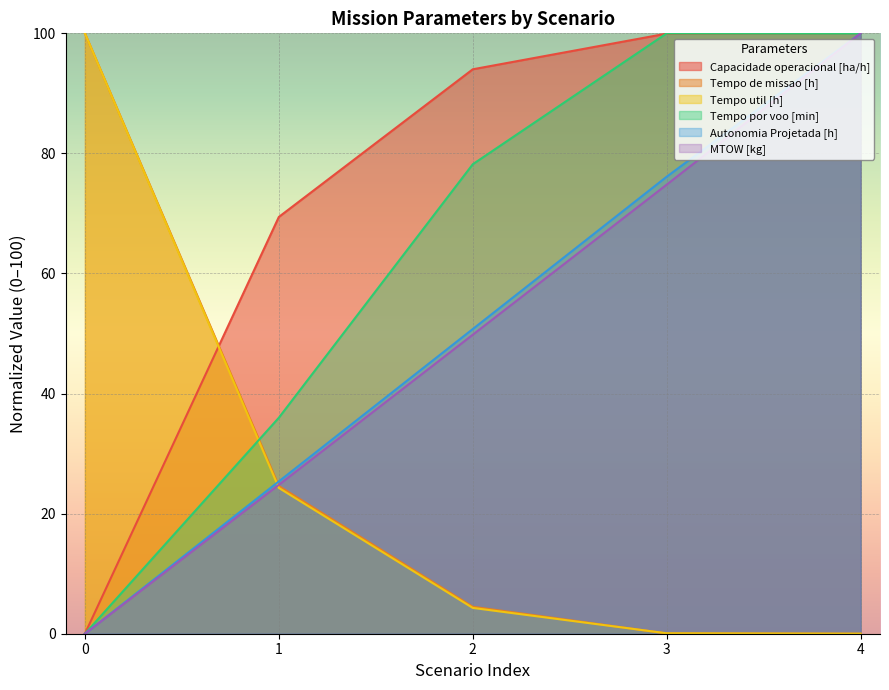

At which label does Autonomia Projetada [h] first exceed 50?

2